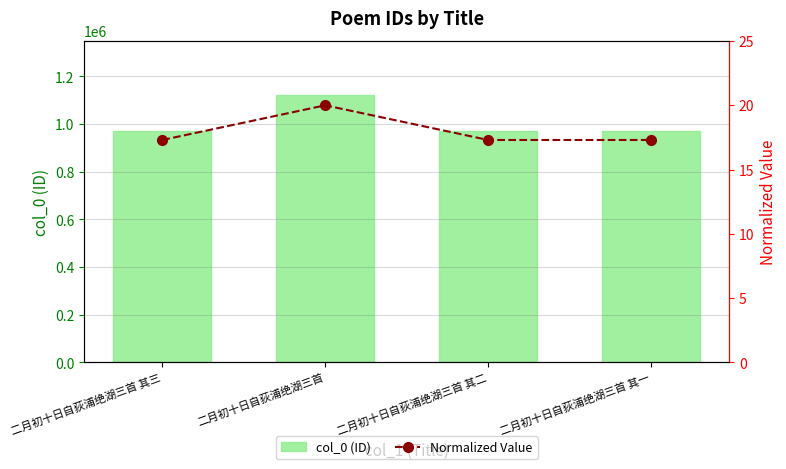

At which category is the sum across all series the highest?

二月初十日自荻浦绝湖三首